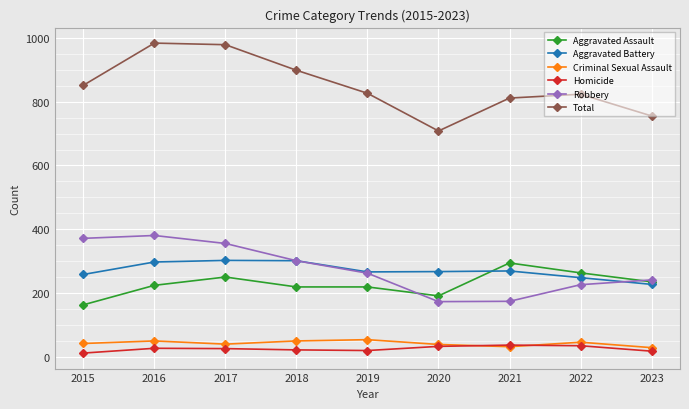

What is the difference between the maximum and minimum values in the Aggravated Assault series?

131